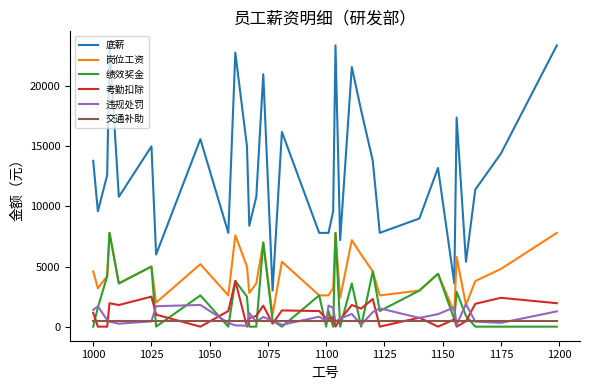

Which series has the widest spread of values?

底薪